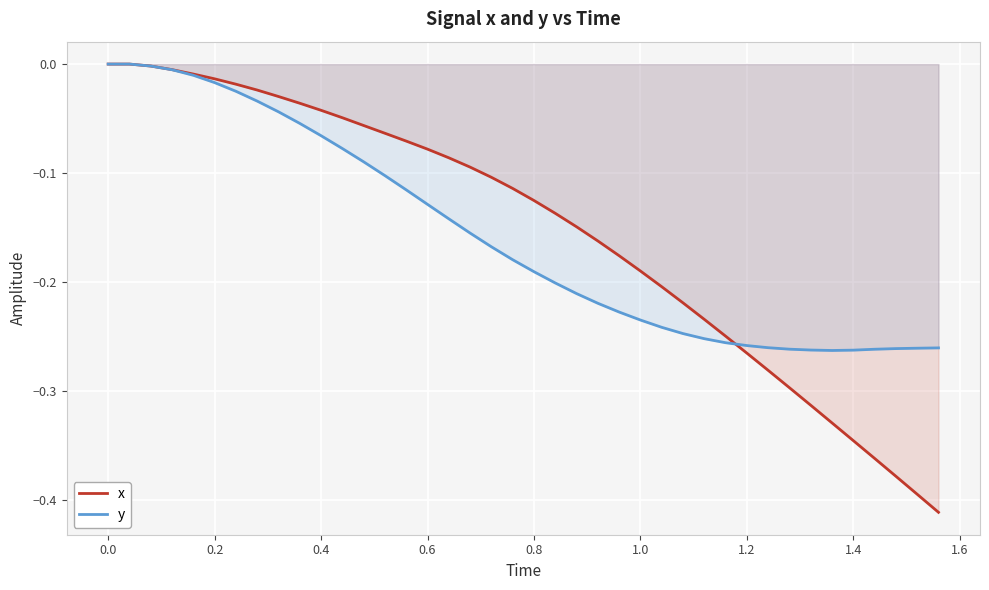

Reading right to left, what are all the values shown in this chart?

x: -0.4	-0.4	-0.4	-0.4	-0.3	-0.3	-0.3	-0.3	-0.3	-0.3	-0.2	-0.2	-0.2	-0.2	-0.2	-0.2	-0.2	-0.1	-0.1	-0.1	-0.1	-0.1	-0.1	-0.1	-0.1	-0.1	-0.1	-0.1	-0.0	-0.0	-0.0	-0.0	-0.0	-0.0	-0.0	-0.0	-0.0	-0.0	0.0	0.0
y: -0.3	-0.3	-0.3	-0.3	-0.3	-0.3	-0.3	-0.3	-0.3	-0.3	-0.3	-0.3	-0.2	-0.2	-0.2	-0.2	-0.2	-0.2	-0.2	-0.2	-0.2	-0.2	-0.2	-0.1	-0.1	-0.1	-0.1	-0.1	-0.1	-0.1	-0.1	-0.0	-0.0	-0.0	-0.0	-0.0	-0.0	-0.0	0.0	0.0